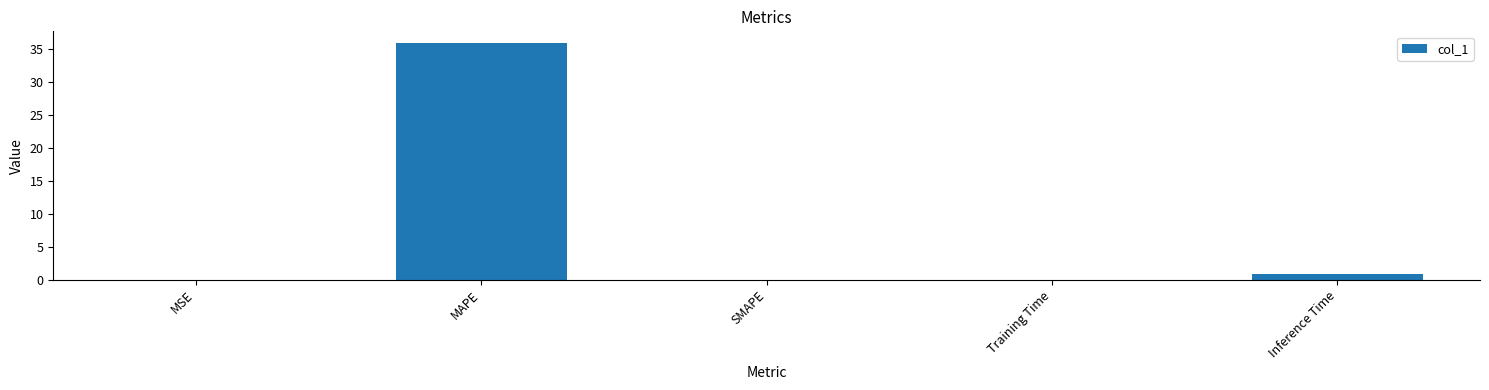

What is the sum of all values?

36.8